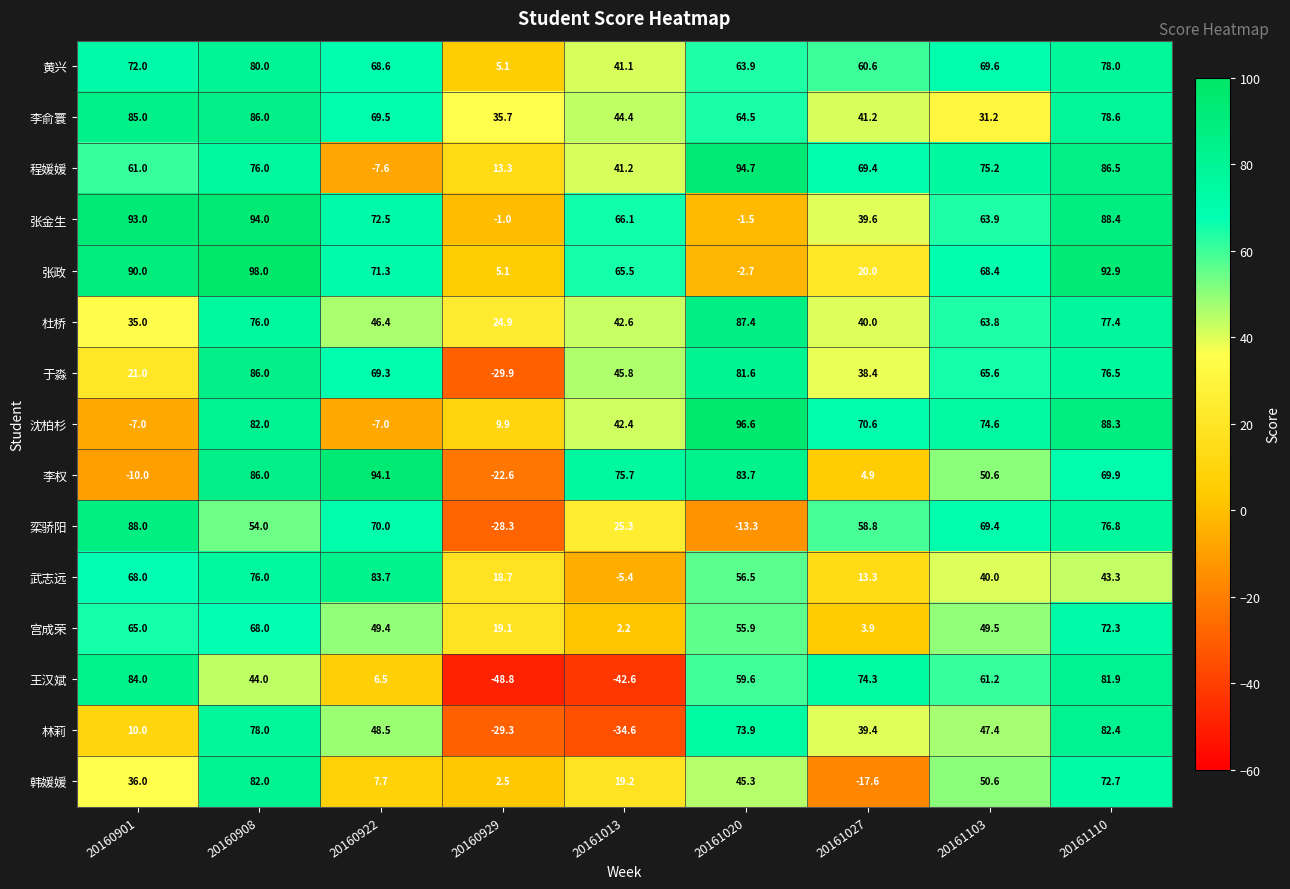

What is the total value across all series at 20161027?

556.8